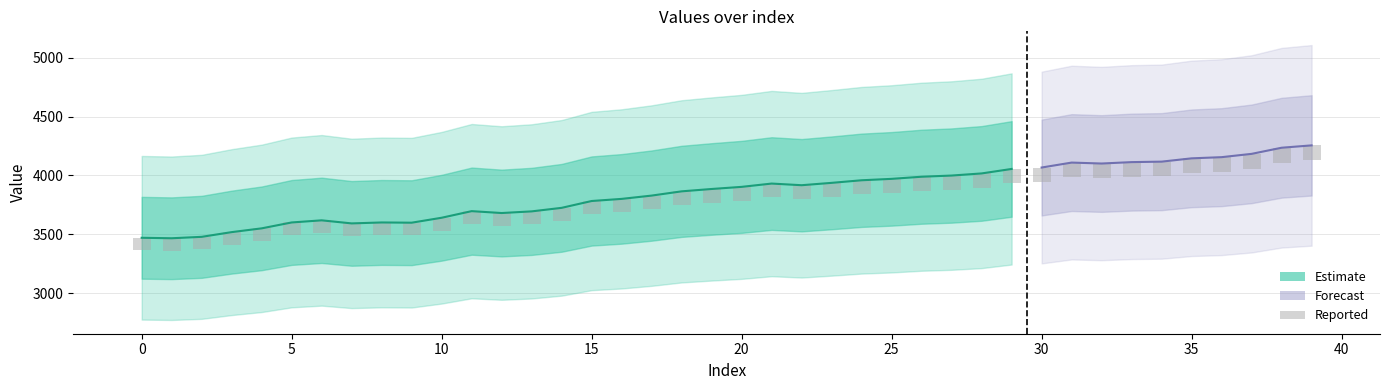

List the labels in order of value, smallest first.

1, 0, 2, 3, 4, 7, 9, 5, 8, 6, 10, 12, 13, 11, 14, 15, 16, 17, 18, 19, 20, 22, 21, 23, 24, 25, 26, 27, 28, 29, 30, 32, 31, 33, 34, 35, 36, 37, 38, 39